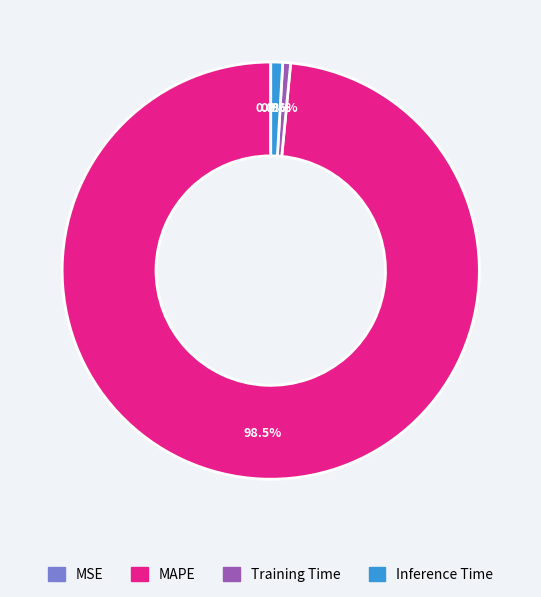

Which category accounts for the majority?

MAPE